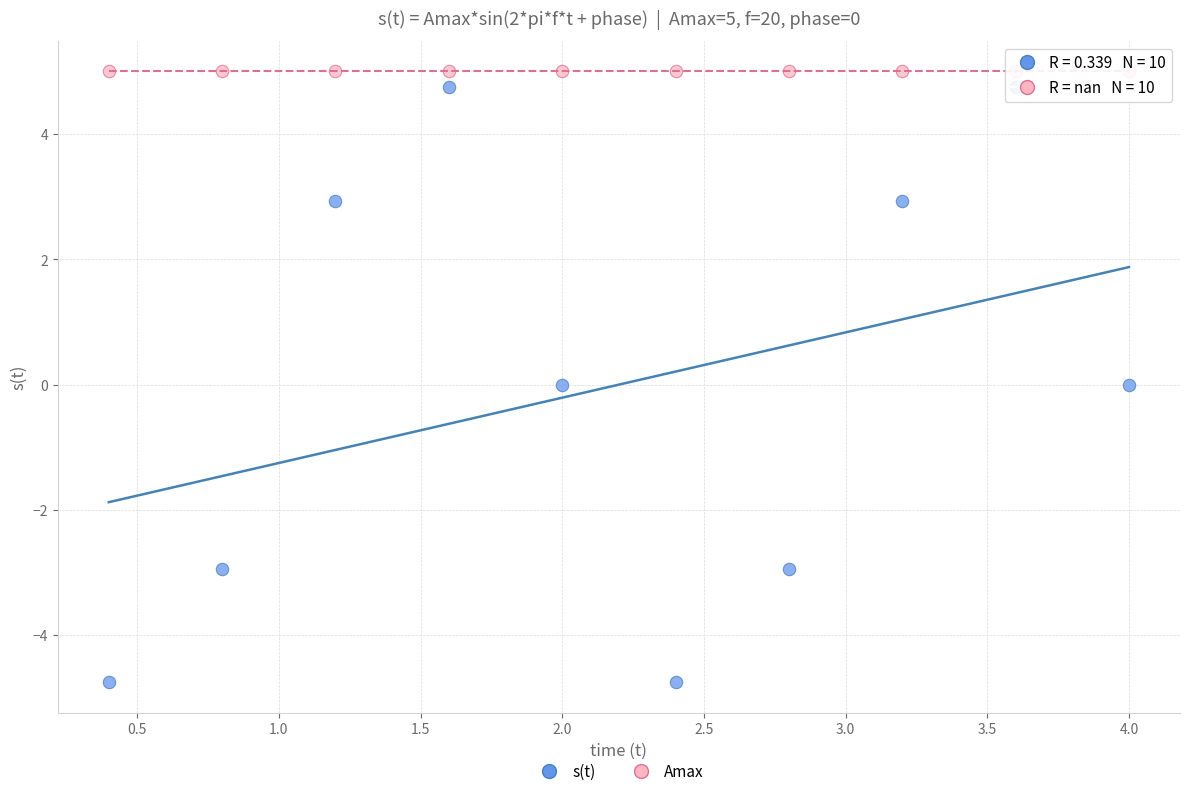

Which series contains the lowest Y value?

s(t)